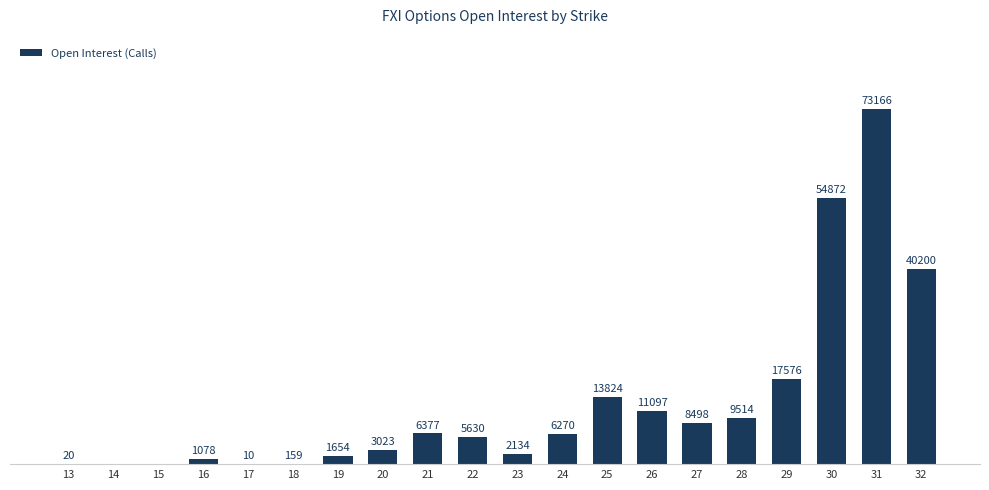

What is the maximum value shown in the chart?

73166